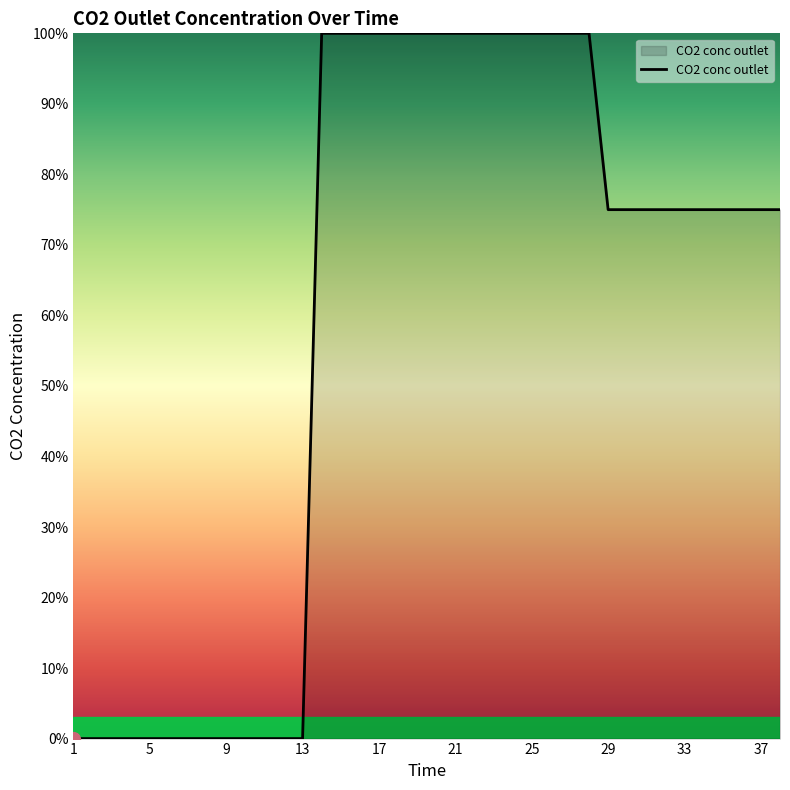

How many values are below 74?

13